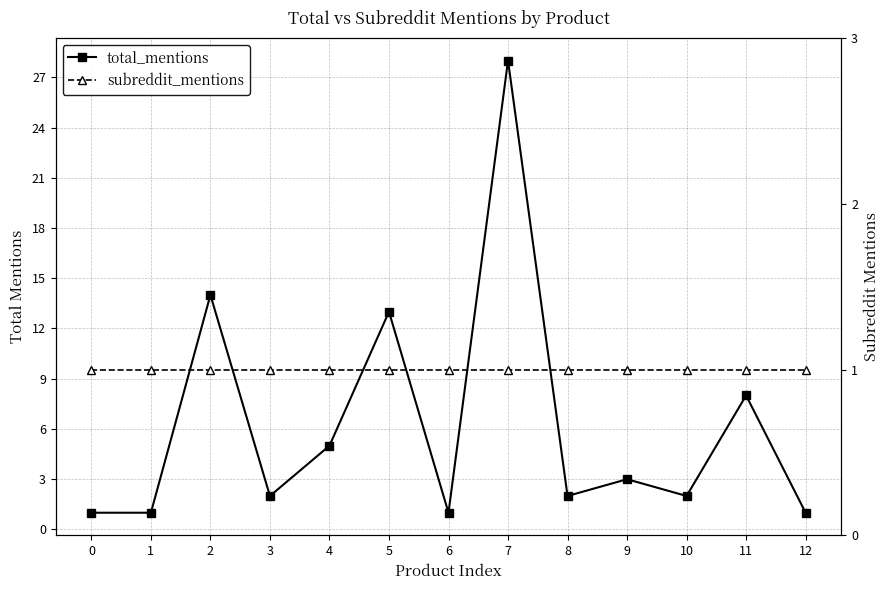

What are all the series names shown in the legend?

total_mentions, subreddit_mentions